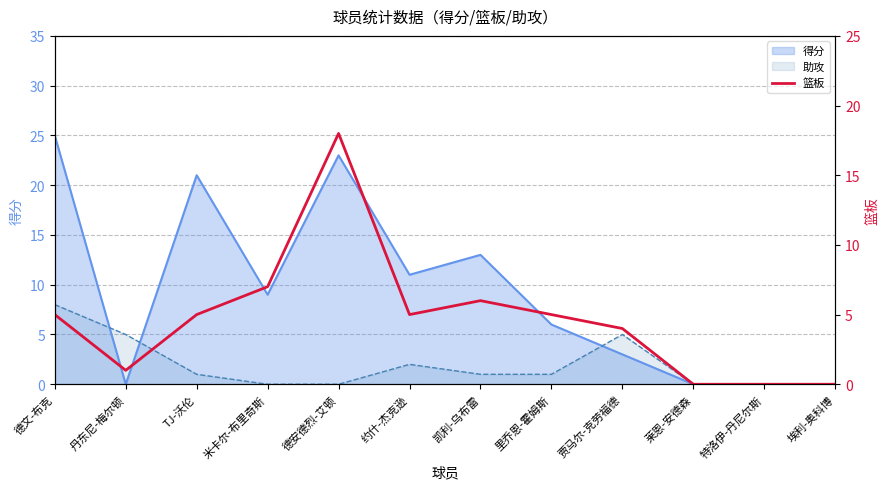

Which label corresponds to the largest value in the chart?

德安德烈-艾顿